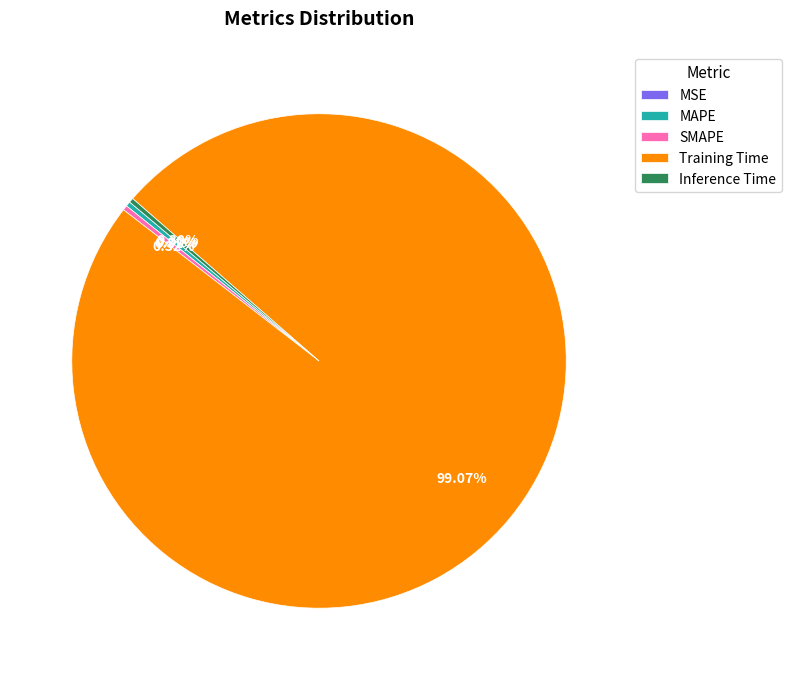

The Inference Time slice represents 0% of the pie. True or false?

True